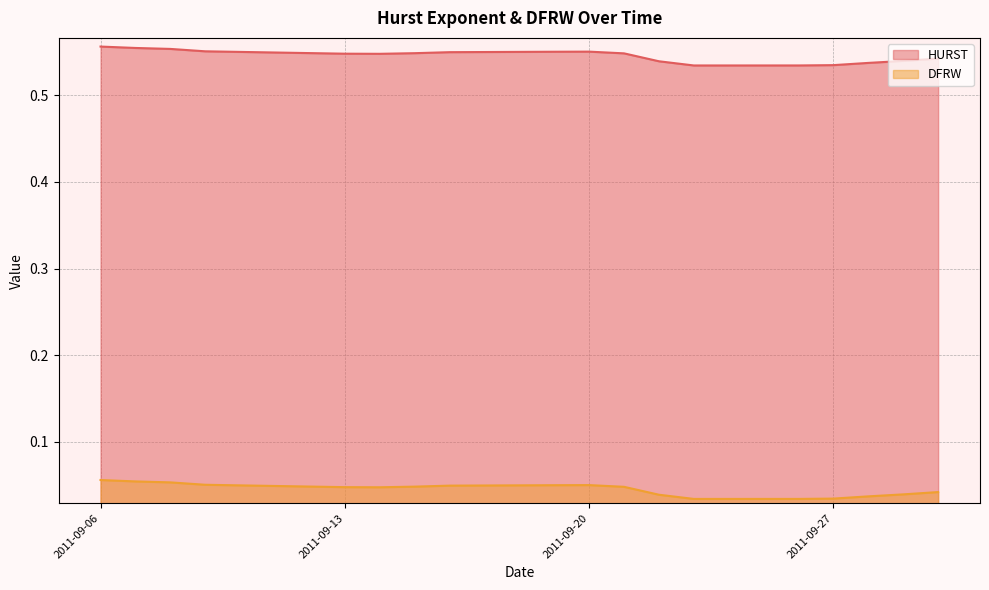

Does the chart display data point markers on the line(s)?

No